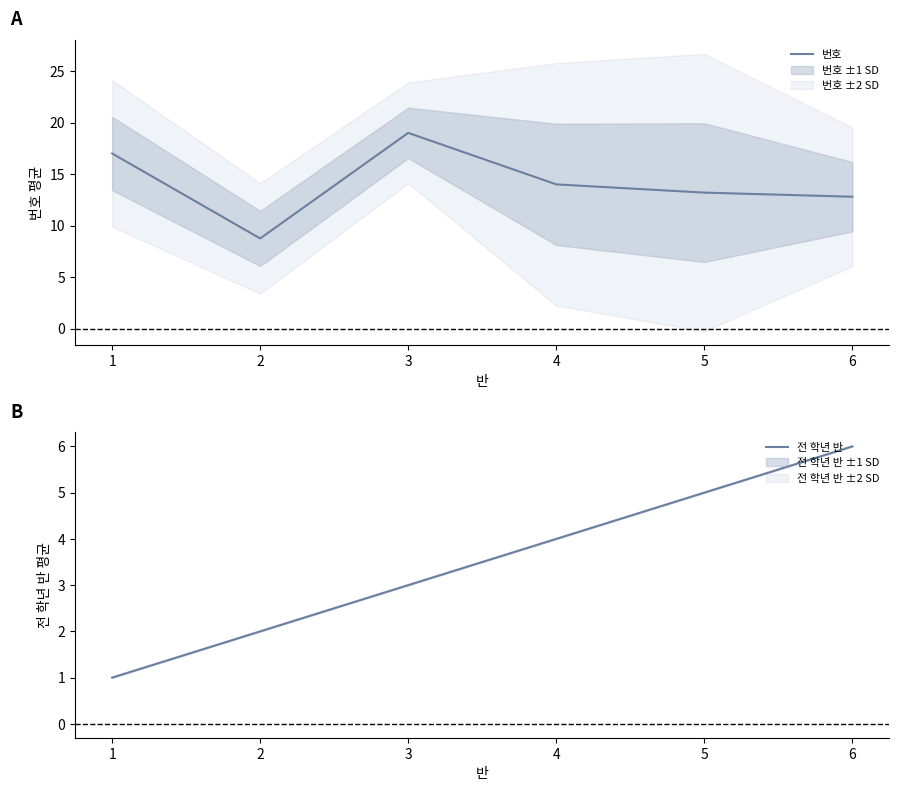

True or false: 전 학년 반 has more than 2 interior local peaks.

False